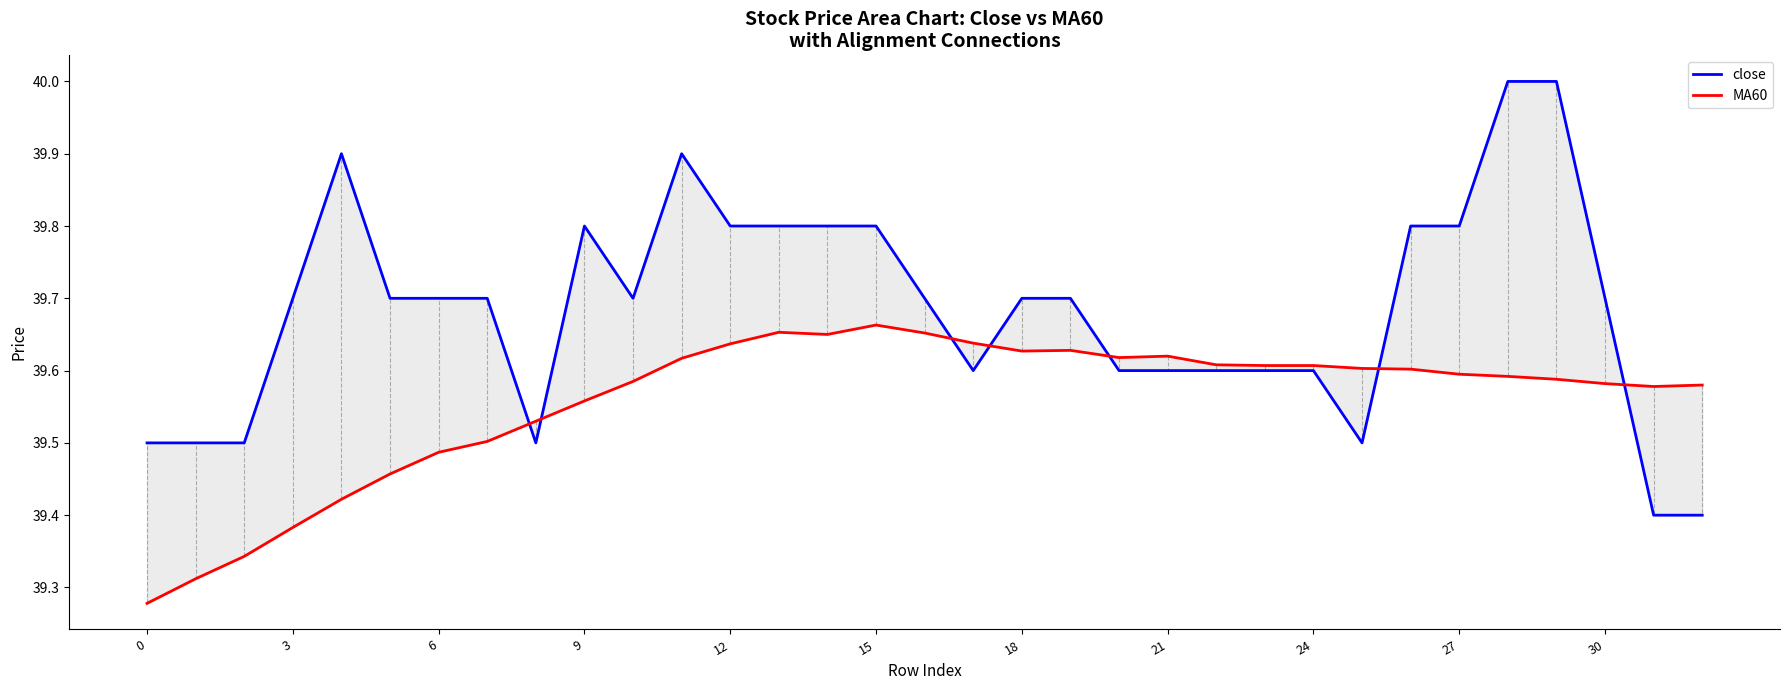

True or false: MA60 has a value of 39.6 at 18.

True